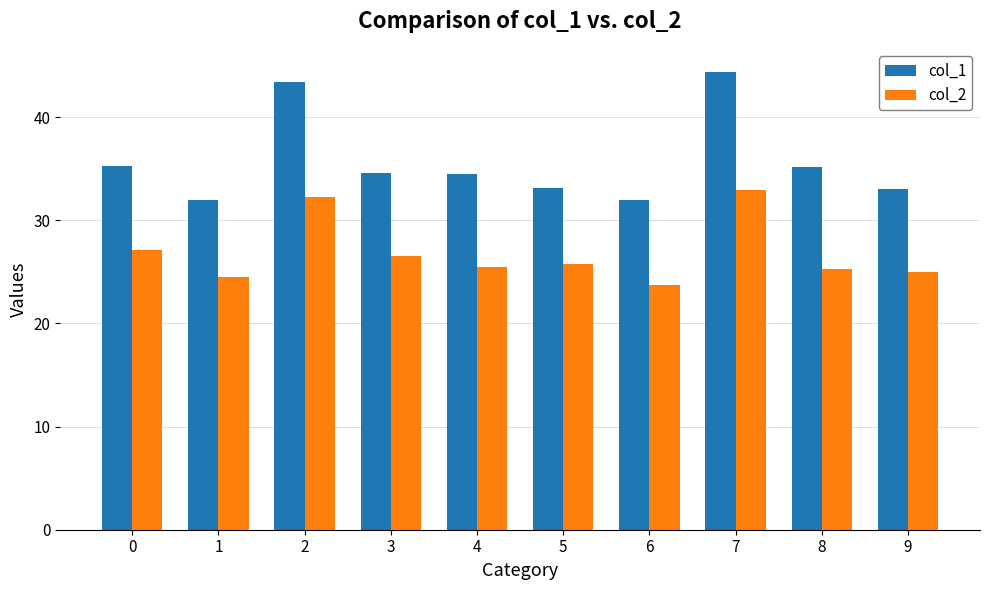

At how many categories does at least one series exceed 24?

10